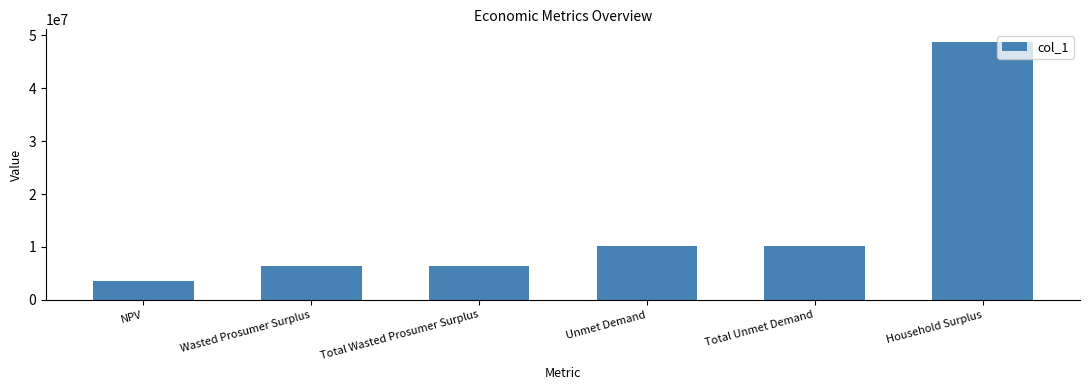

The chart shows a value of 48683927.5 at Household Surplus. True or false?

True